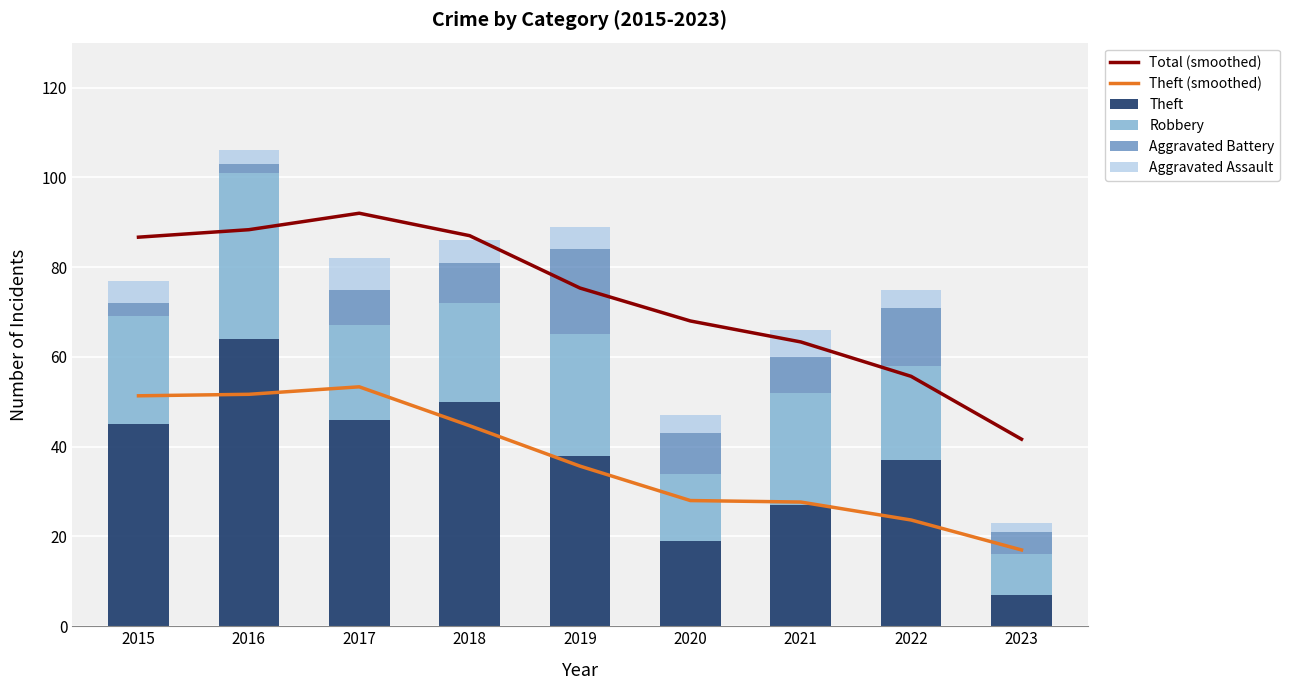

True or false: Aggravated Battery has a value of 9.0 at 2018.

True